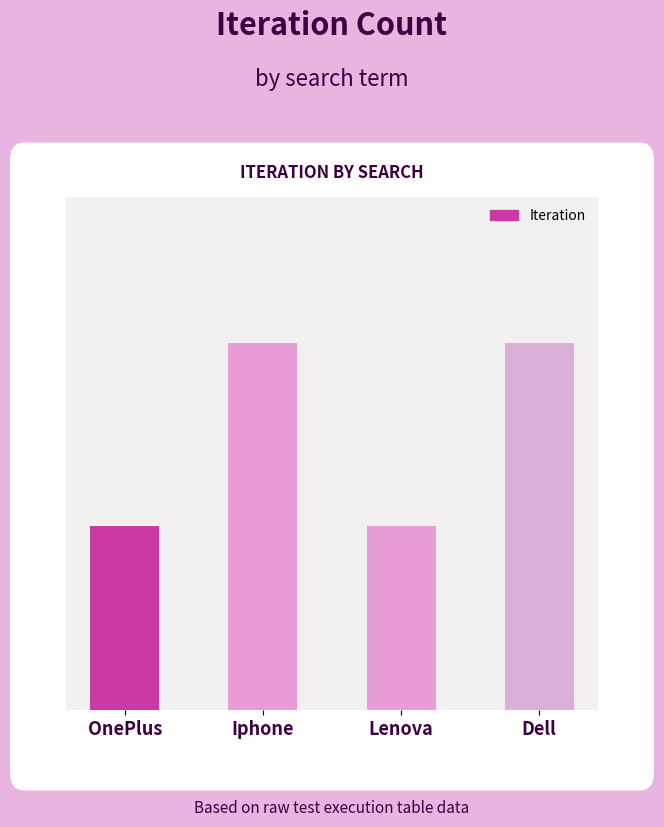

Are the bars horizontal?

No